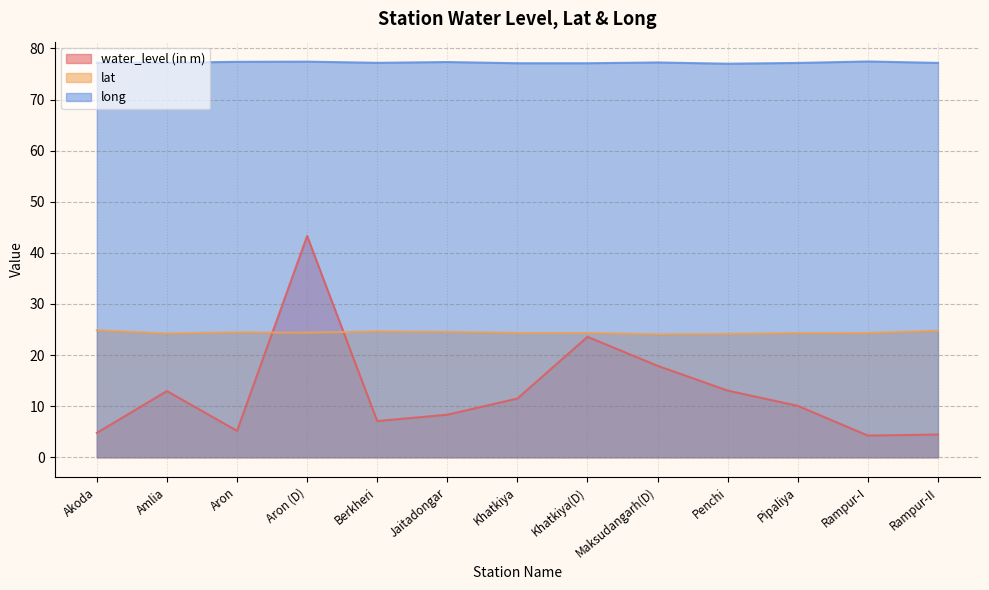

The value of long at Berkheri is 77.2. True or false?

True